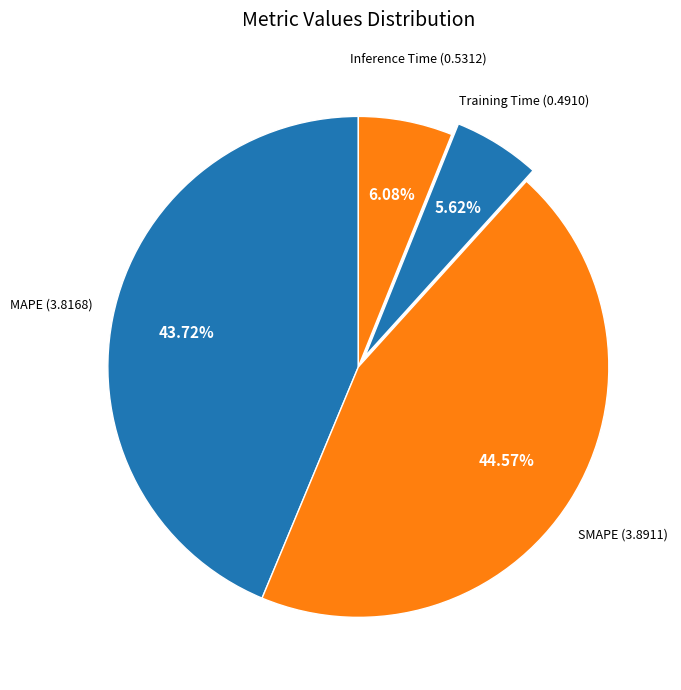

Count the number of slices in the pie.

4